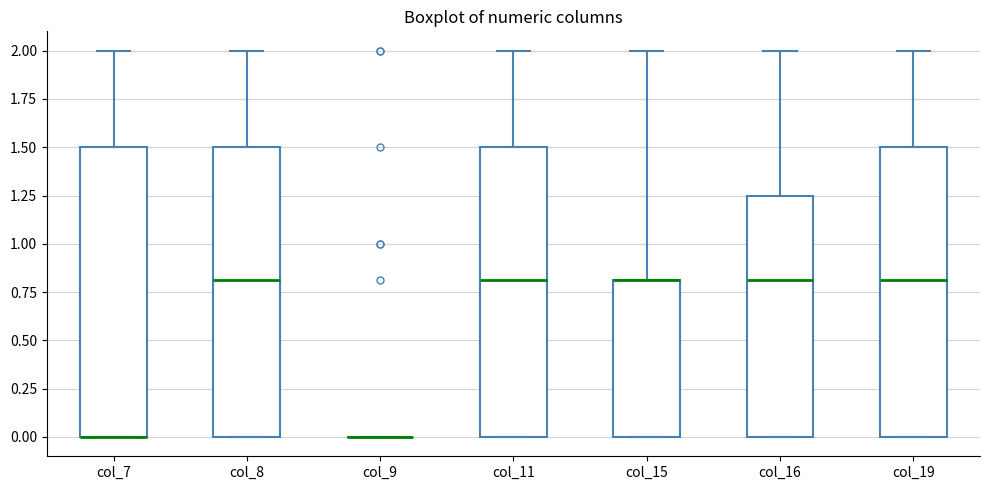

Reading left to right, transcribe this box plot: for each box, give where its median line is, the range the box spans, and where its two whiskers end, as read against the y-axis. The values are not printed on the chart, so give them approximately, as read against the axis.

col_7: median 0.00 (drawn on the box's lower edge), box 0.00 to 1.50, whiskers 0.00 to 2.00
col_8: median 0.80, box 0.00 to 1.50, whiskers 0.00 to 2.00
col_9: box collapsed to a line at 0.00, whiskers 0.00 to 0.00
col_11: median 0.80, box 0.00 to 1.50, whiskers 0.00 to 2.00
col_15: median 0.80 (drawn on the box's upper edge), box 0.00 to 0.80, whiskers 0.00 to 2.00
col_16: median 0.80, box 0.00 to 1.25, whiskers 0.00 to 2.00
col_19: median 0.80, box 0.00 to 1.50, whiskers 0.00 to 2.00